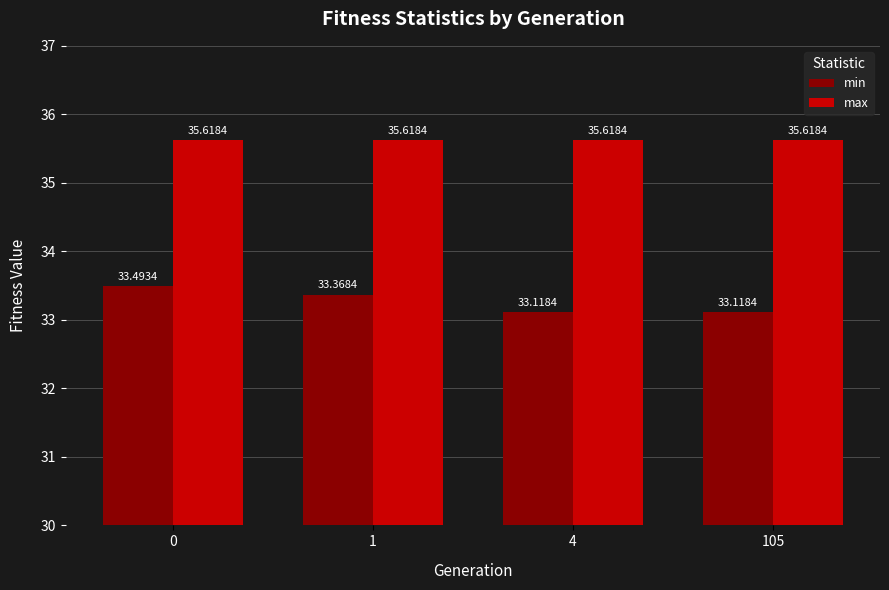

How many bars are there in total?

8